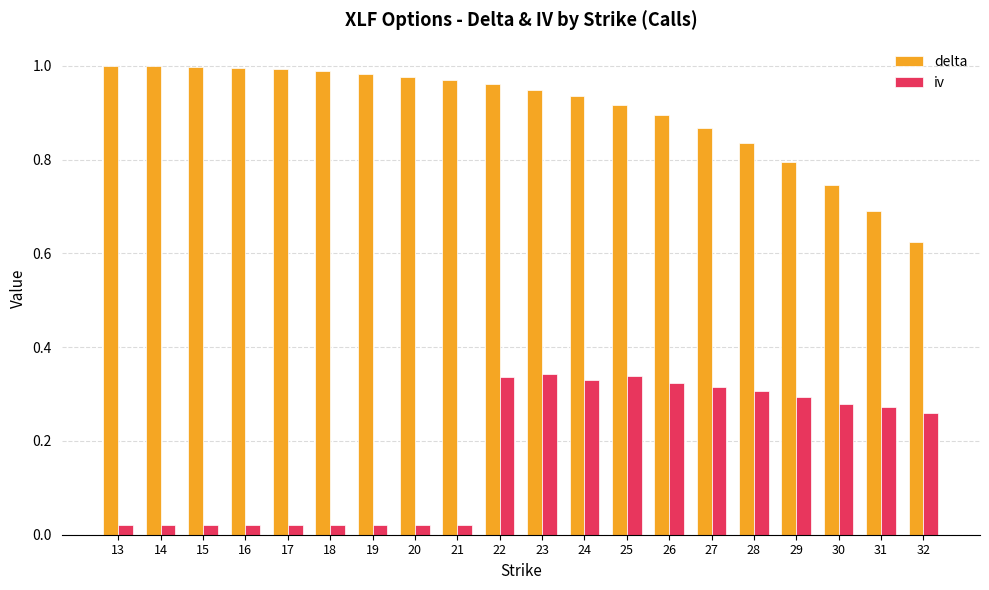

At which label is delta closest to 0?

32